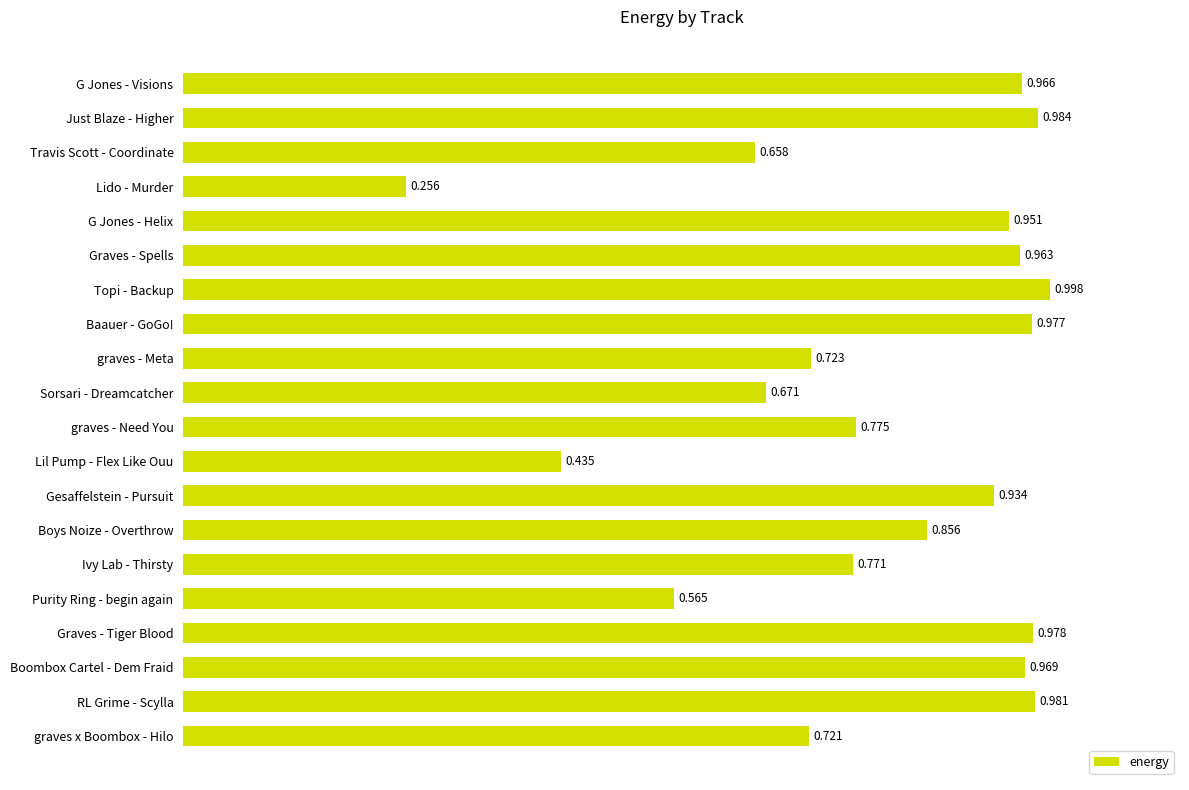

Which category has the lowest value across all series?

Lido - Murder